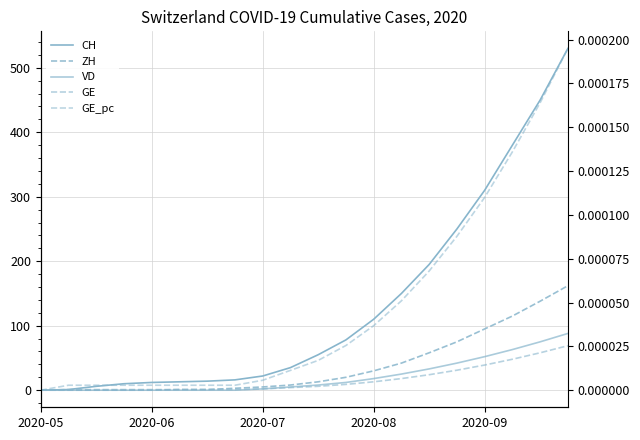

True or false: VD has more than 2 points higher than both neighbors.

False